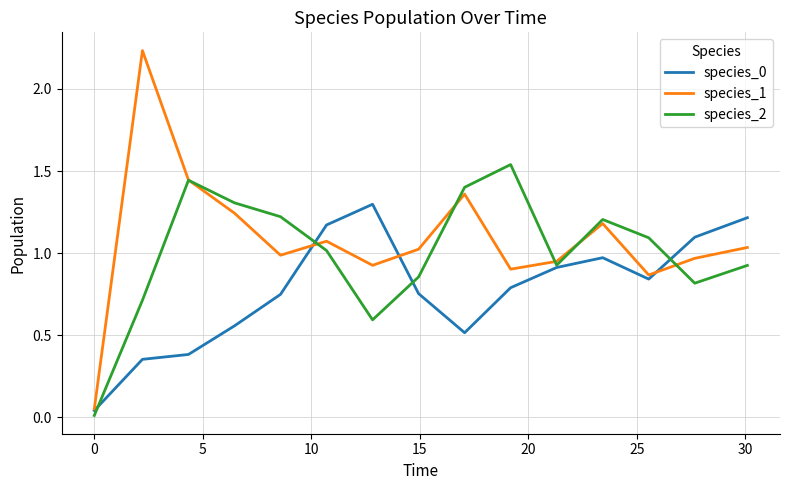

Which series has the widest spread of values?

species_1